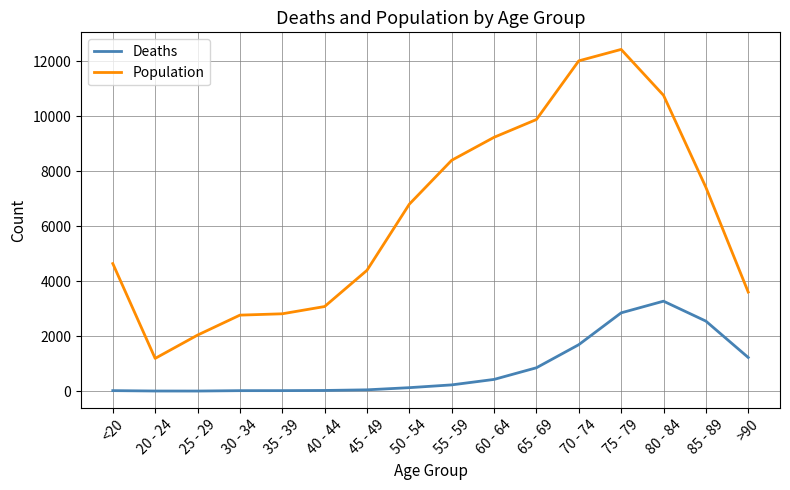

List the series in order of their peak value, lowest first.

Deaths, Population